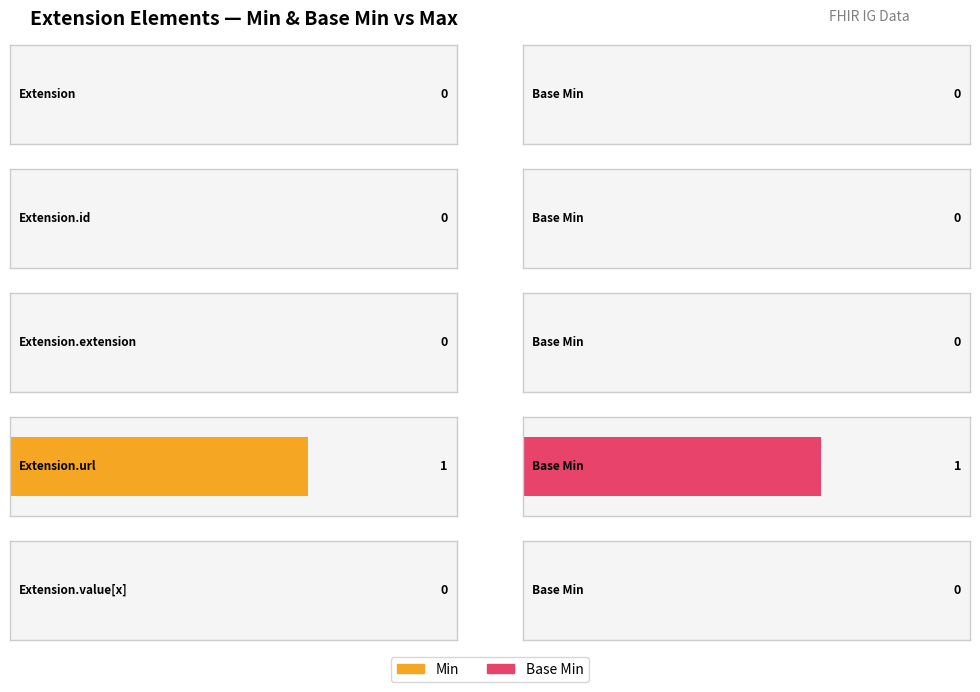

At which label is Base Min closest to 0?

Extension